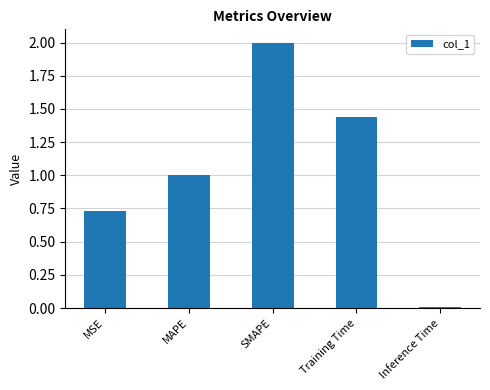

Rank the categories by value from lowest to highest.

Inference Time, MSE, MAPE, Training Time, SMAPE